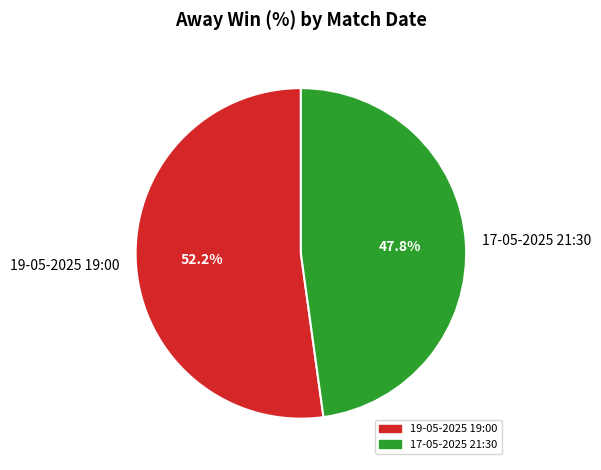

What is the majority slice?

19-05-2025 19:00